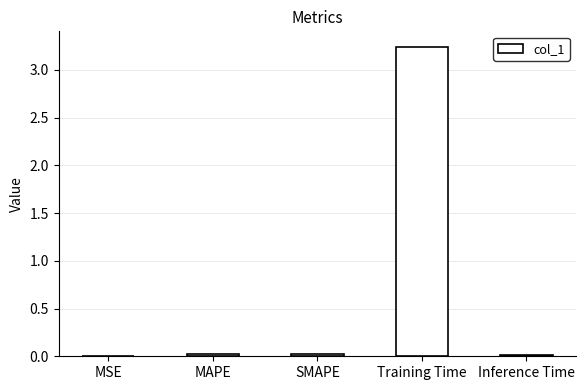

Count the number of categories in the chart.

5